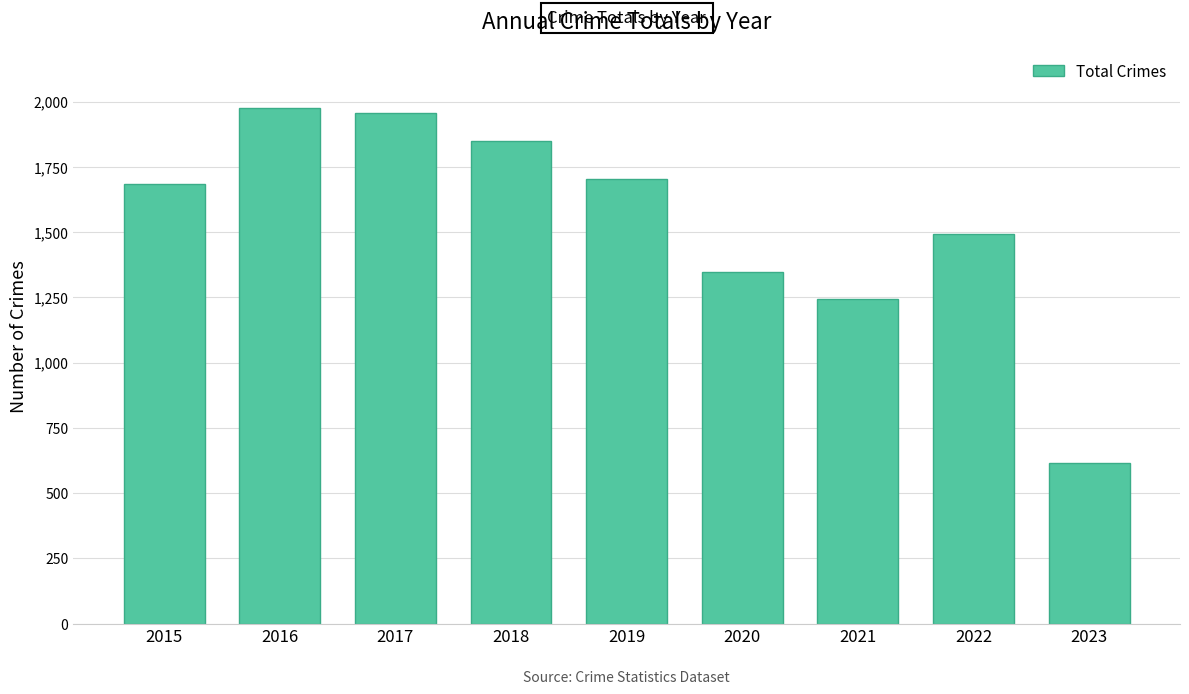

The value at 2019 is 1144. True or false?

False